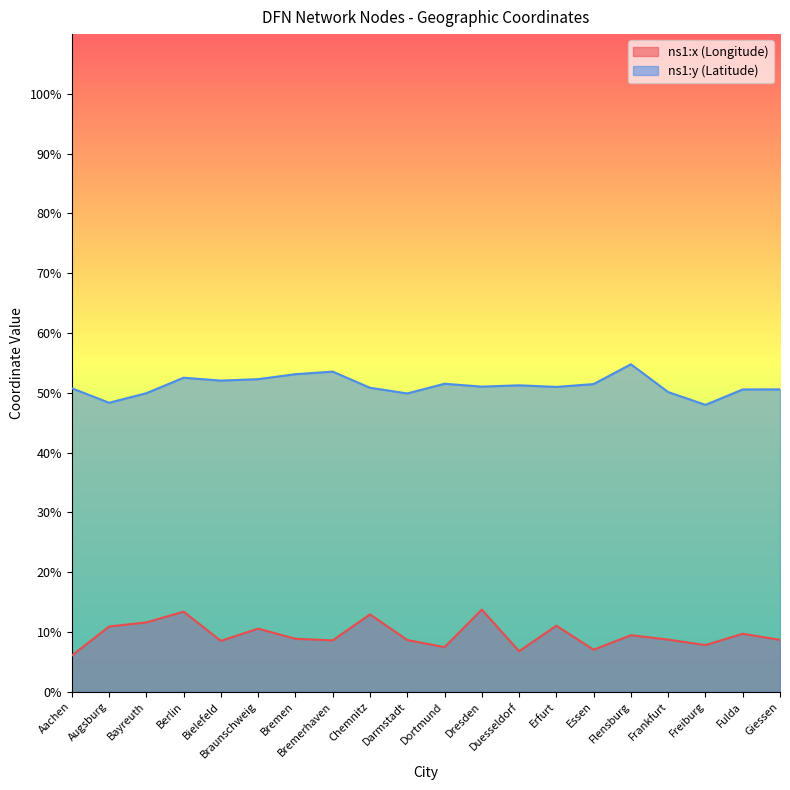

How many data points does each series have?

20